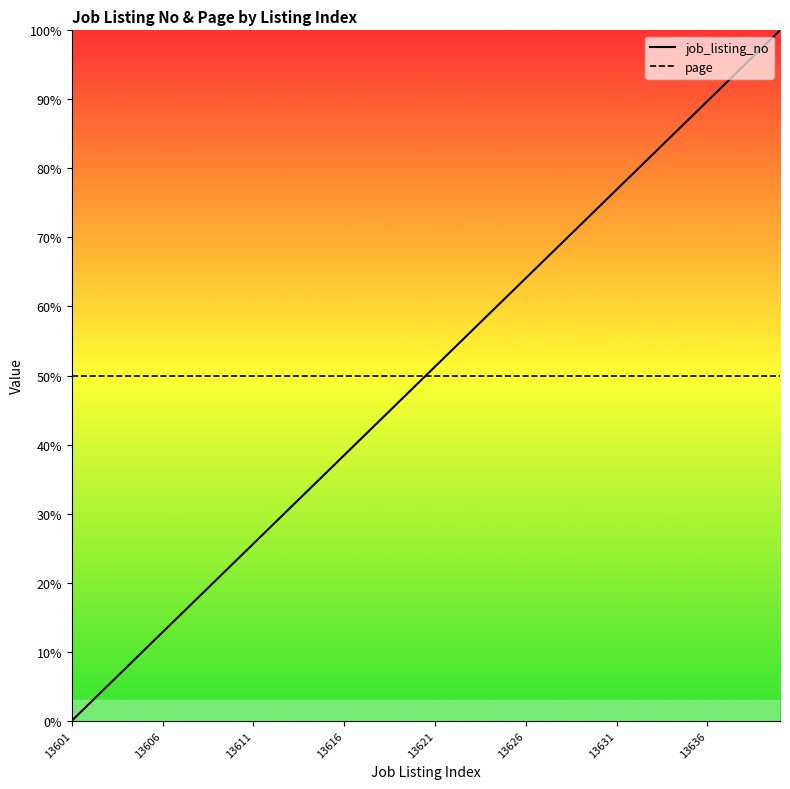

Reading right to left, transcribe all the data shown in this chart.

job_listing_no: 100.0	97.4	94.9	92.3	89.7	87.2	84.6	82.1	79.5	76.9	74.4	71.8	69.2	66.7	64.1	61.5	59.0	56.4	53.8	51.3	48.7	46.2	43.6	41.0	38.5	35.9	33.3	30.8	28.2	25.6	23.1	20.5	17.9	15.4	12.8	10.3	7.7	5.1	2.6	0.0
page: 50.0	50.0	50.0	50.0	50.0	50.0	50.0	50.0	50.0	50.0	50.0	50.0	50.0	50.0	50.0	50.0	50.0	50.0	50.0	50.0	50.0	50.0	50.0	50.0	50.0	50.0	50.0	50.0	50.0	50.0	50.0	50.0	50.0	50.0	50.0	50.0	50.0	50.0	50.0	50.0